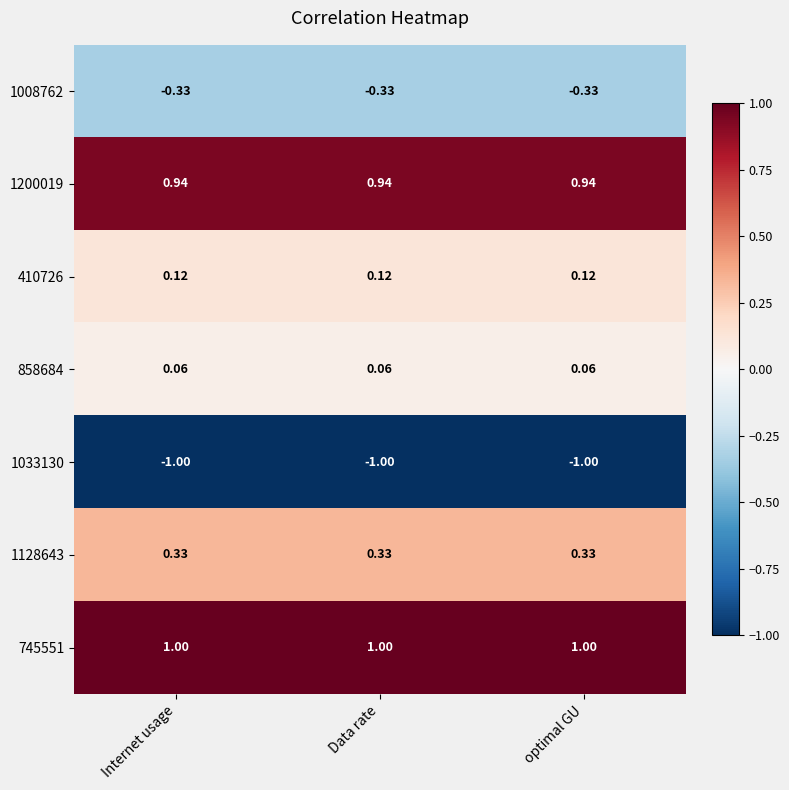

Is the value of 1008762 at optimal GU greater than the value of 1033130 at optimal GU?

Yes